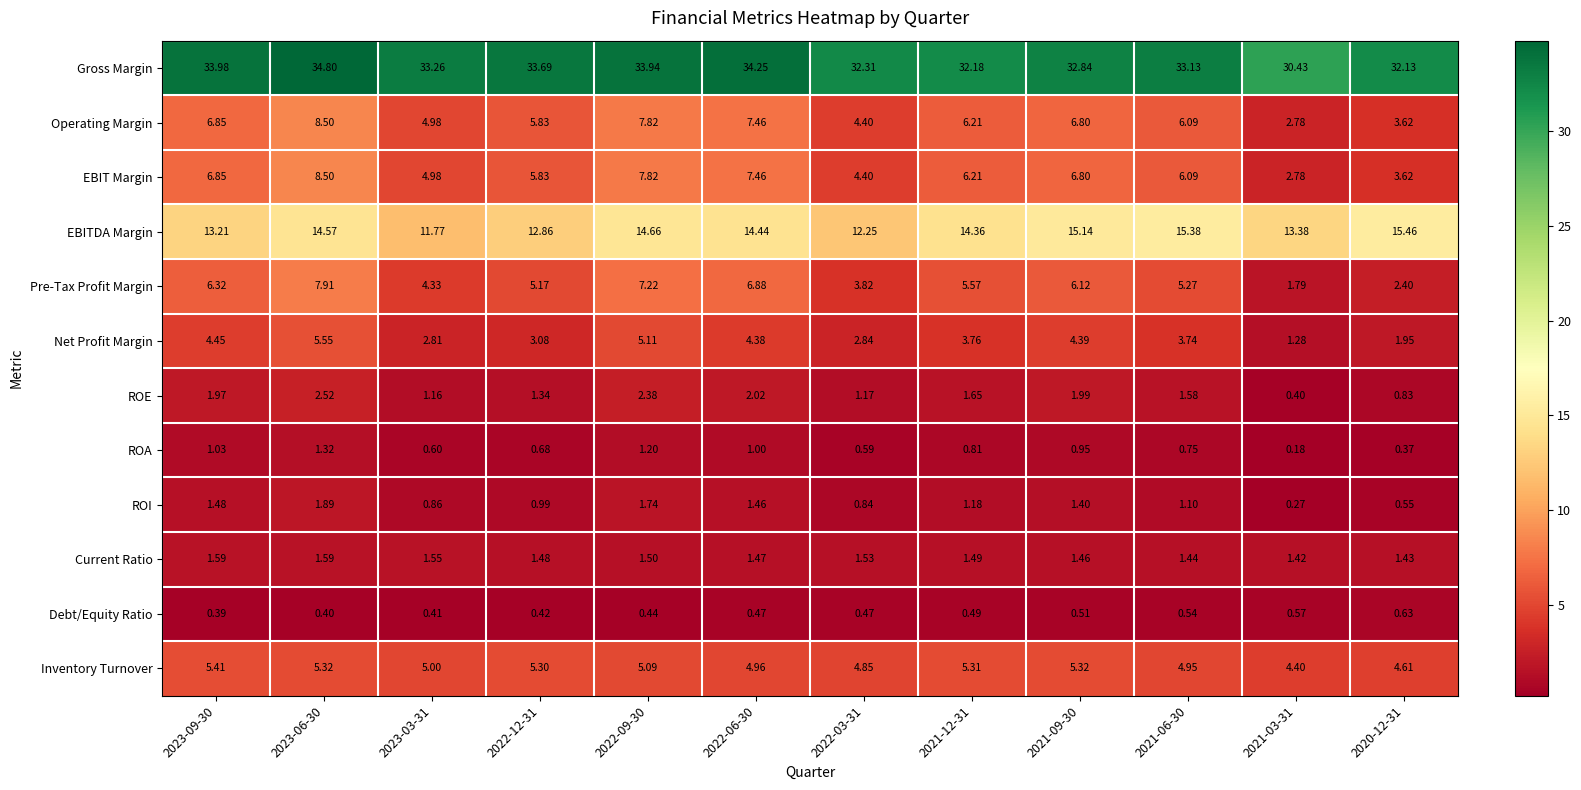

Which series has the largest total across all categories?

Gross Margin